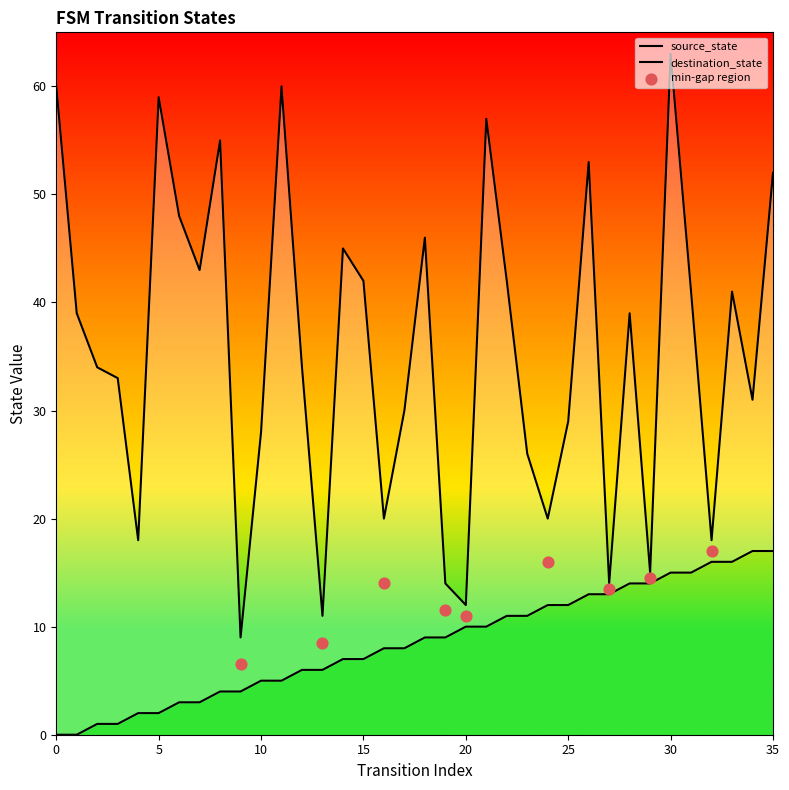

Which series contains the lowest Y value?

source_state